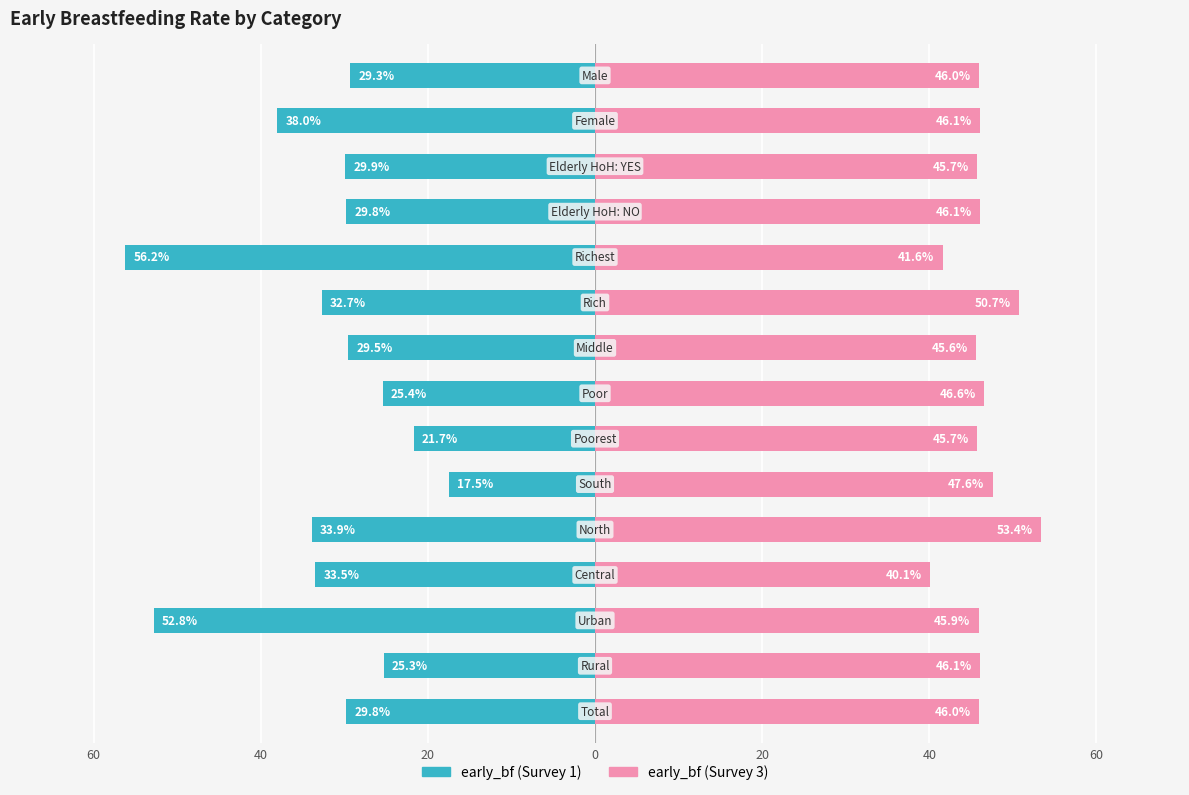

Which has a higher value, 40 or 14?

40